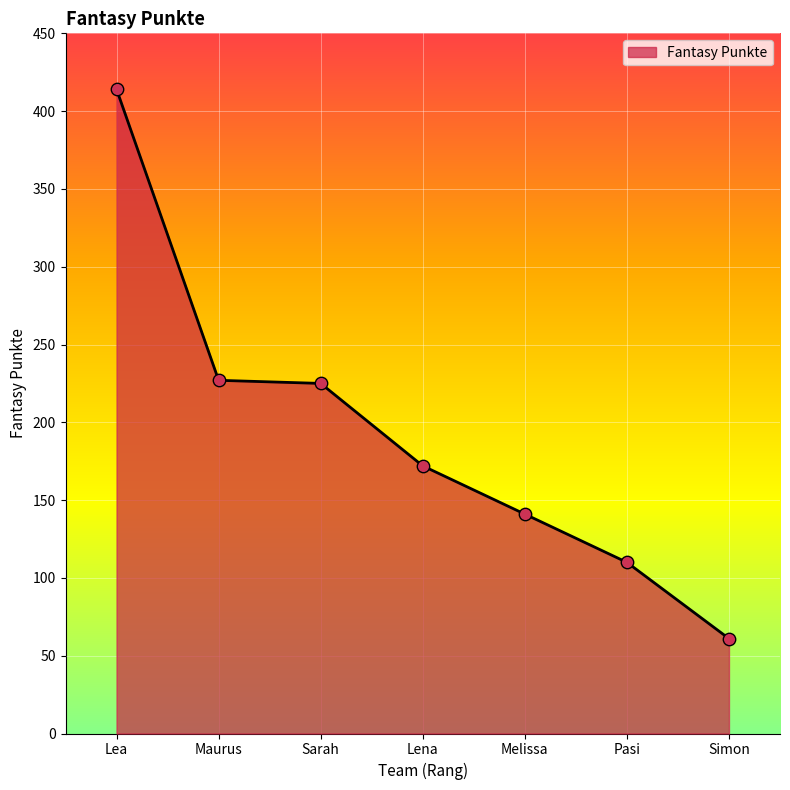

Between Lena and Simon, which is larger?

Lena